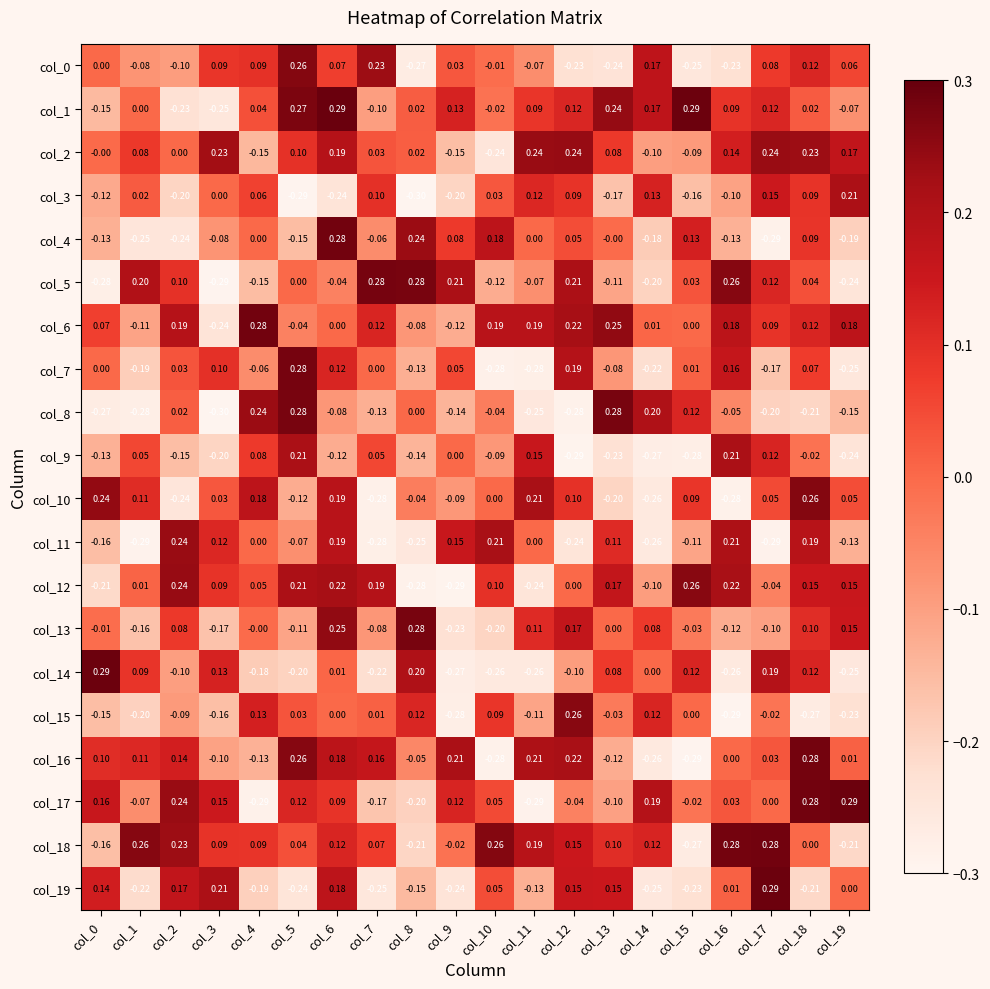

Is the value of col_5 at col_10 greater than the value of col_17 at col_1?

No